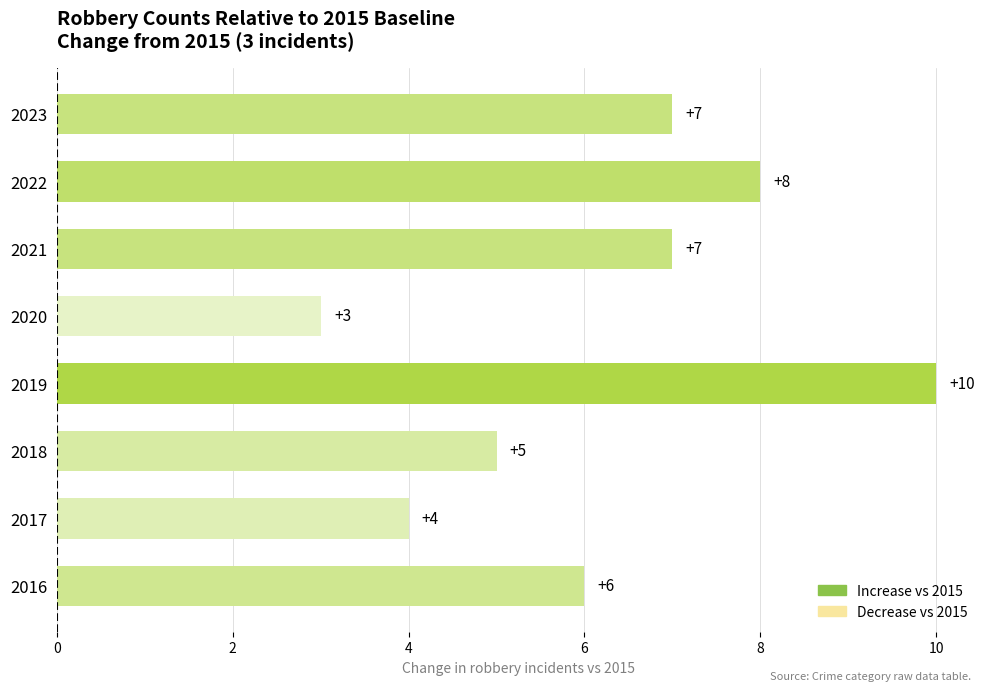

At which label is the value closest to 6?

2016